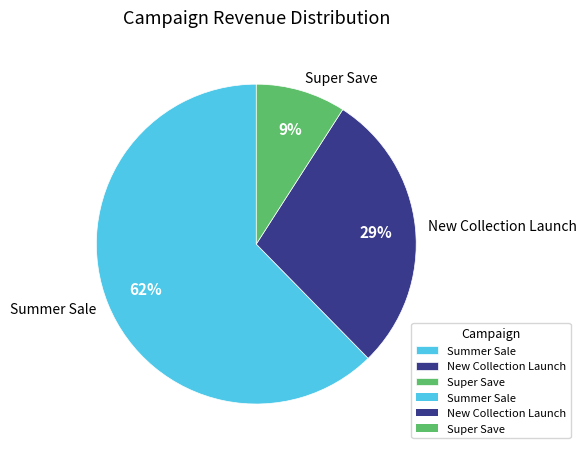

Which has a higher value, New Collection Launch or Super Save?

New Collection Launch